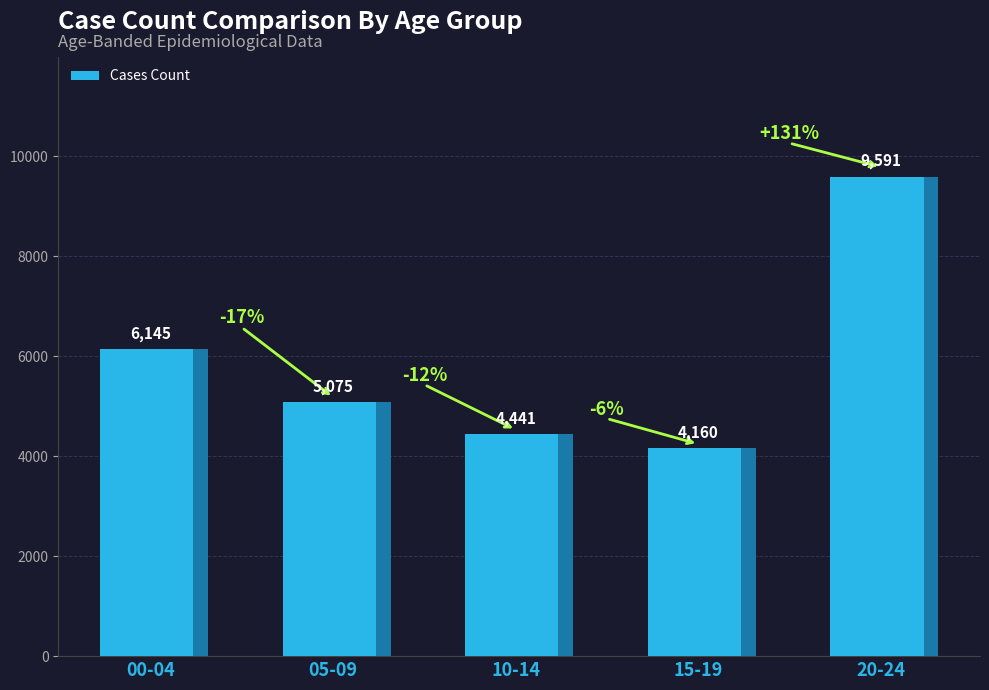

What is the label of the 4th bar from the left?

15-19